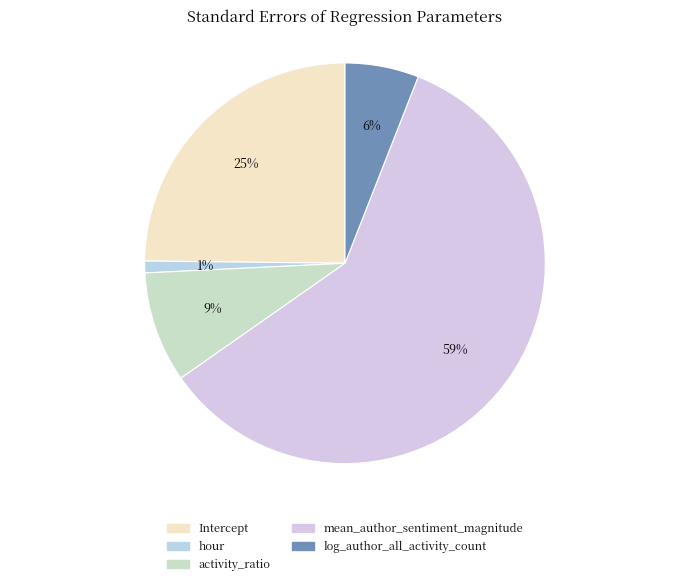

Combined, do log_author_all_activity_count and Intercept account for over 50%?

No